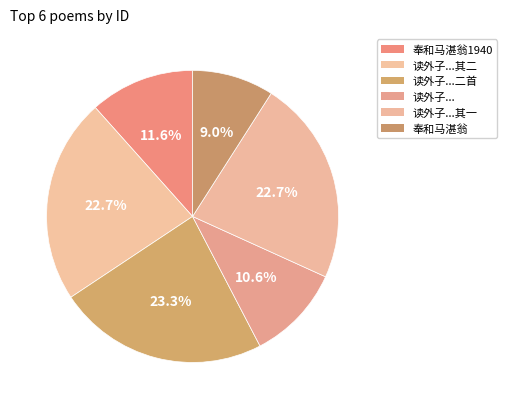

Which category has the smallest portion of the pie?

奉和马湛翁先生上巳寄诗原韵